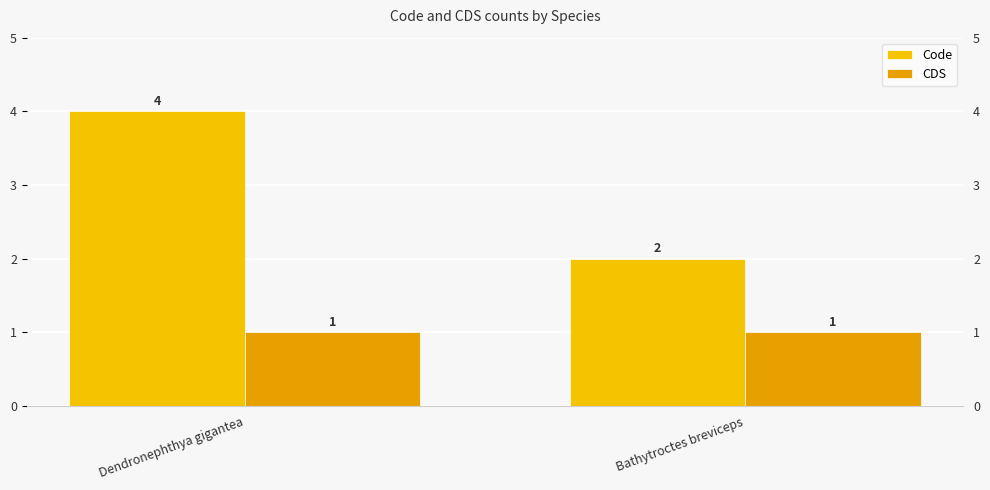

What is the highest value of the Code series?

4